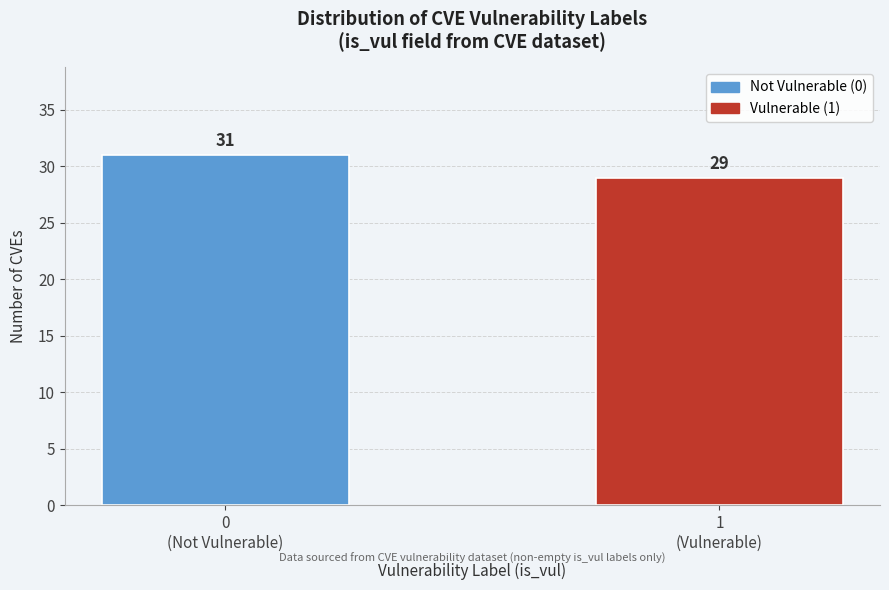

Reading left to right, extract all data points from this chart.

31	29